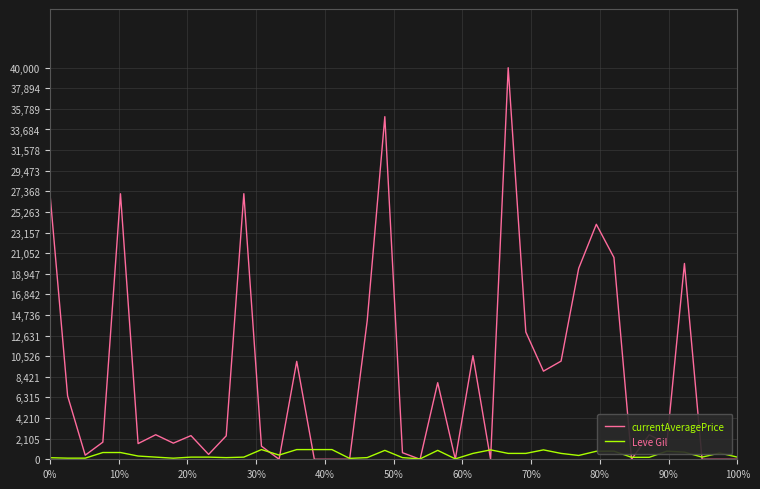

Which series has the widest spread of values?

currentAveragePrice